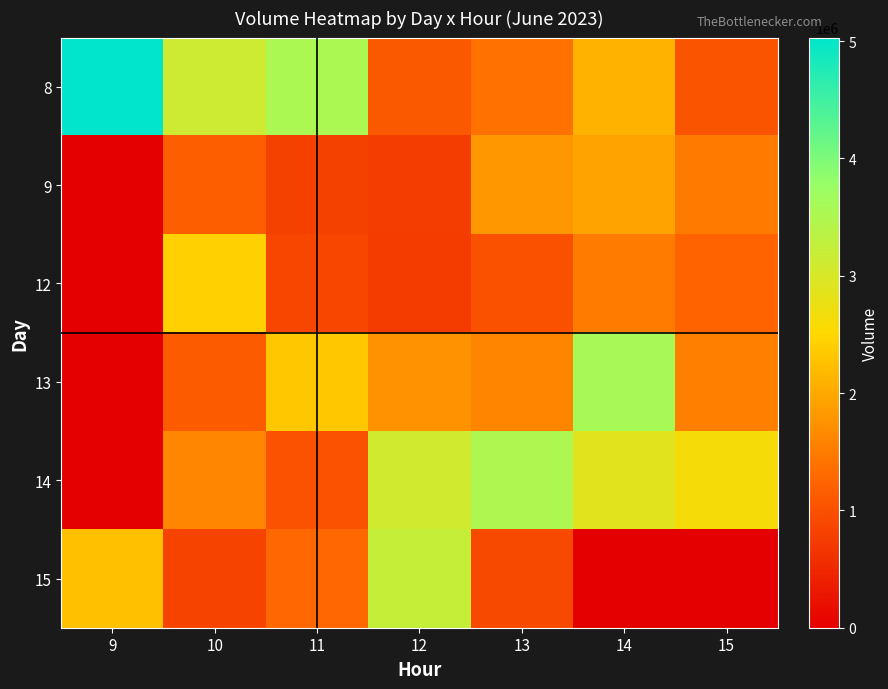

What is the spread (max minus min) of values at 11?

2730439